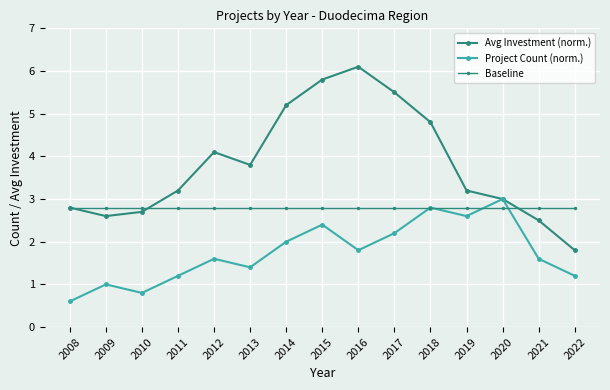

At how many categories does at least one series exceed 2?

15